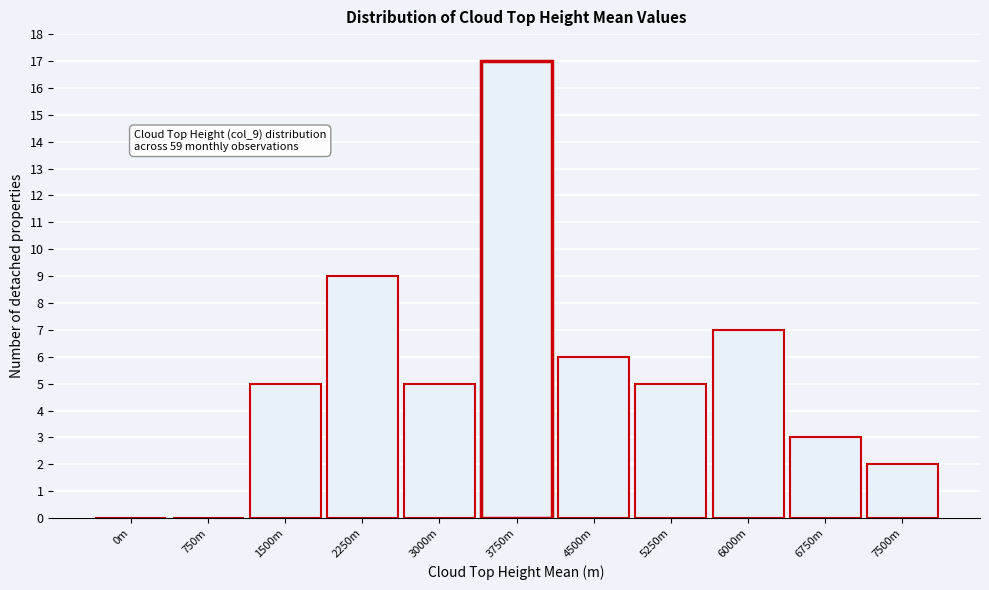

Reading right to left, what are all the values shown in this chart?

7500m=2	6750m=3	6000m=7	5250m=5	4500m=6	3750m=17	3000m=5	2250m=9	1500m=5	750m=0	0m=0